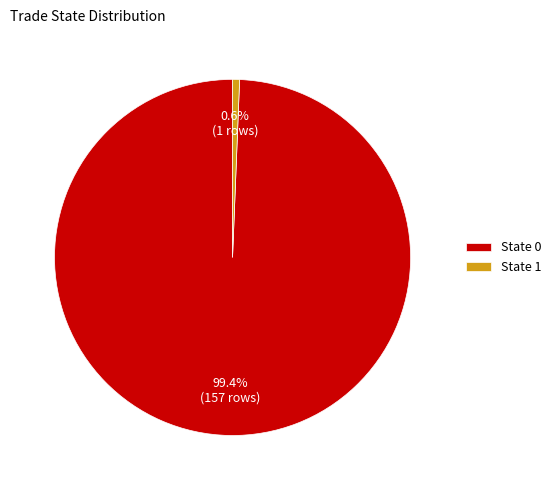

What percentage do State 0 and State 1 together represent?

100.0%